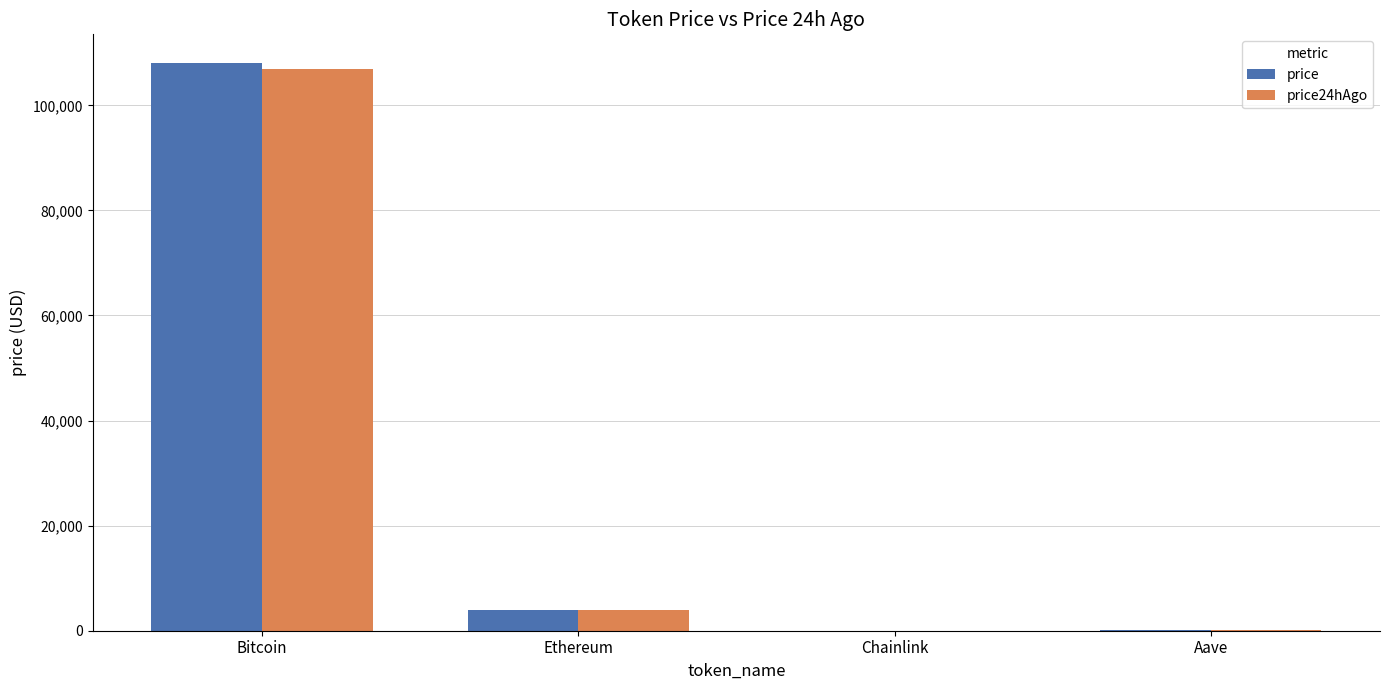

Where does the price series first go above 3971?

Bitcoin